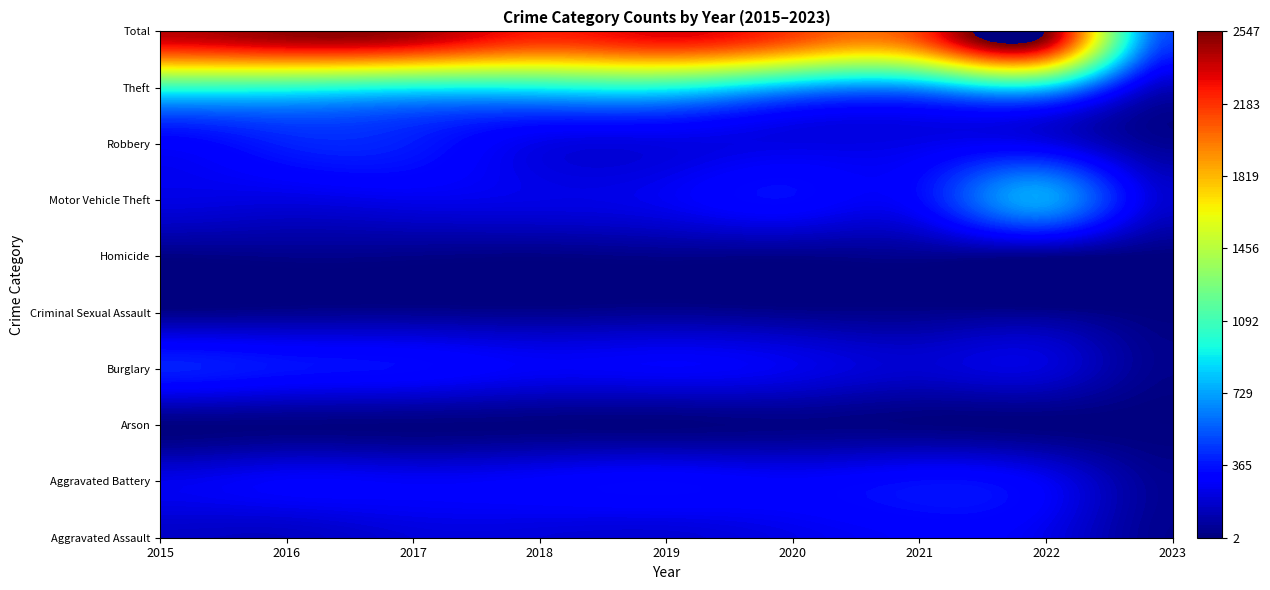

How many series are shown in this chart?

10